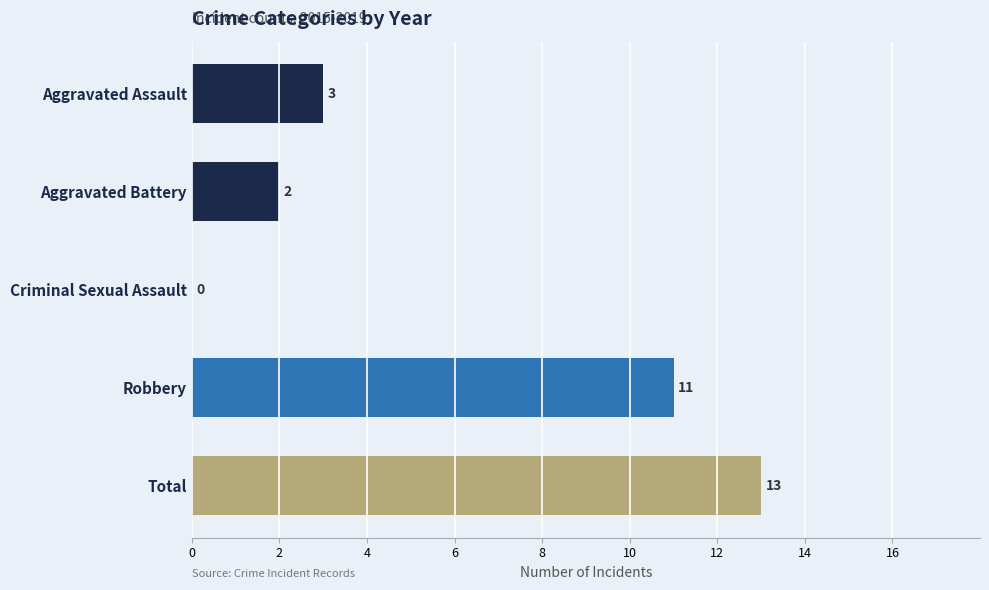

True or false: the data shows 3 at Aggravated Assault.

True